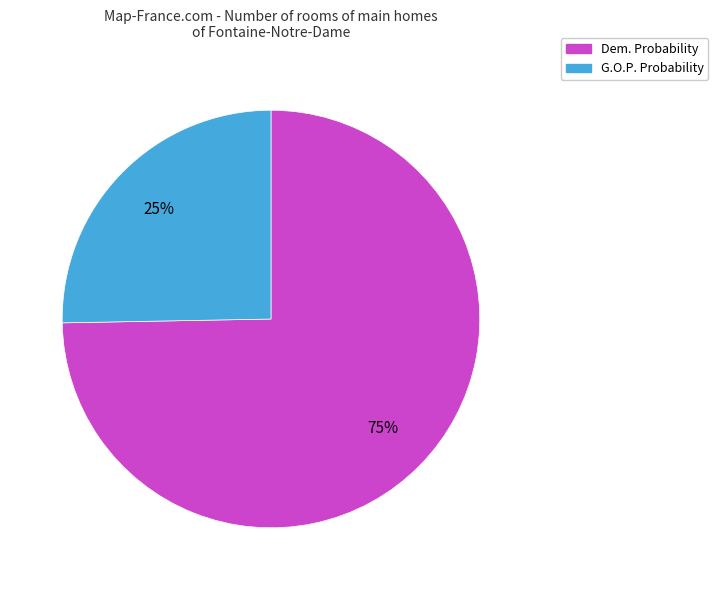

Do Dem. Probability and G.O.P. Probability together represent more than half of the pie?

Yes